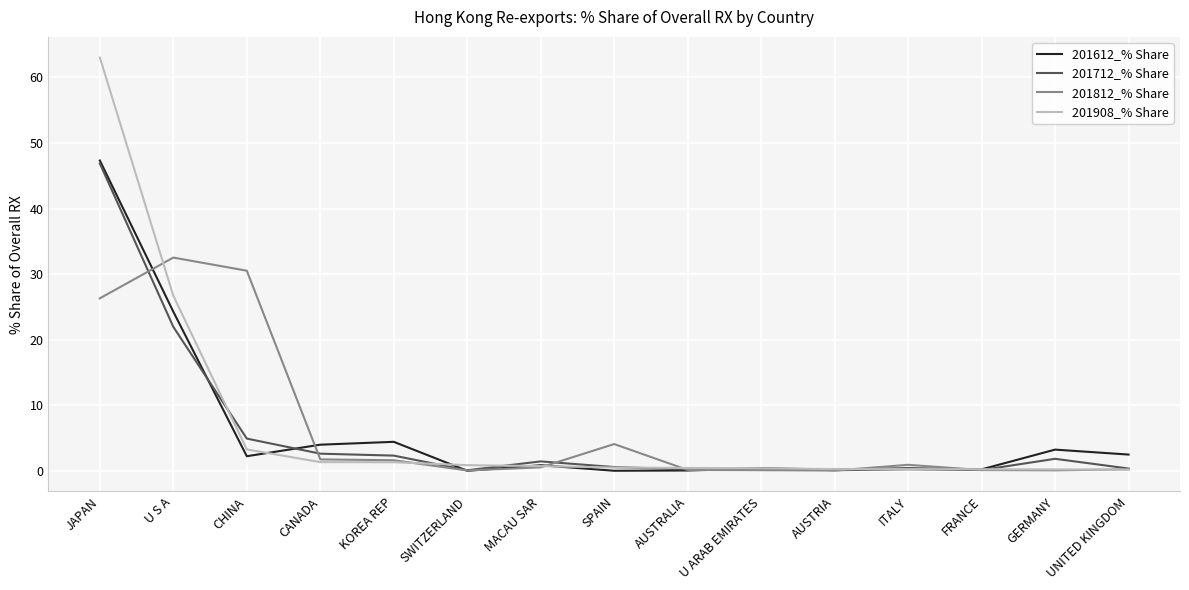

What is the greatest value displayed?

63.0